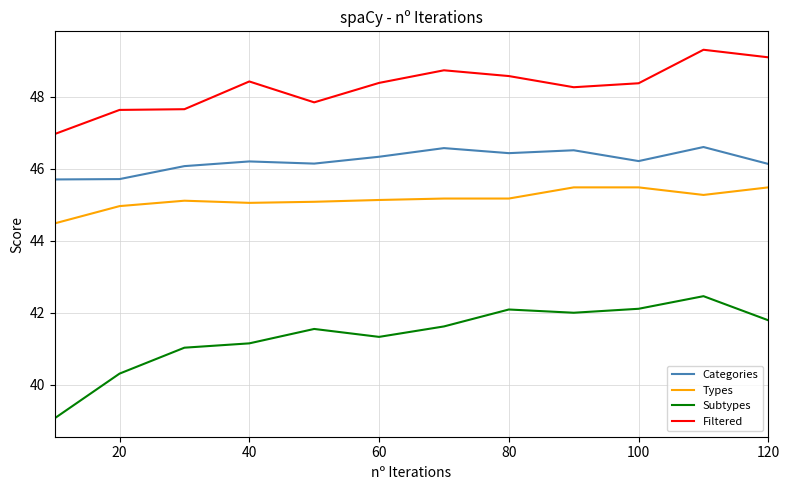

Which series has the largest total across all categories?

Filtered